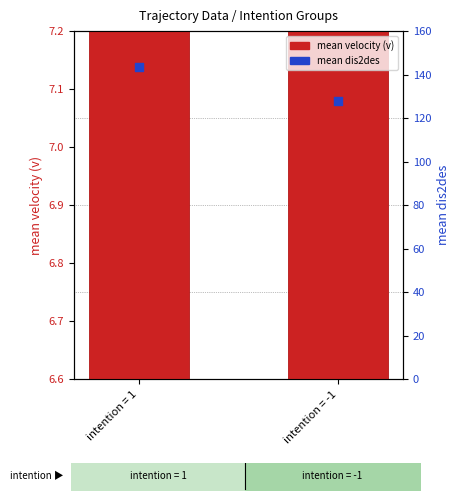

Which series reaches the maximum Y coordinate?

mean dis2des